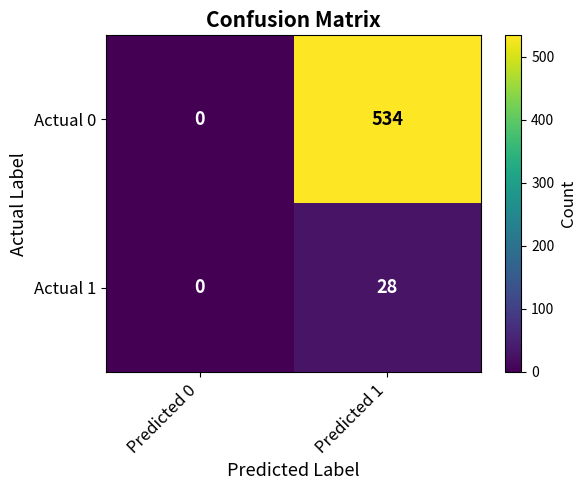

The value of Actual 1 at Predicted 1 is 28. True or false?

True